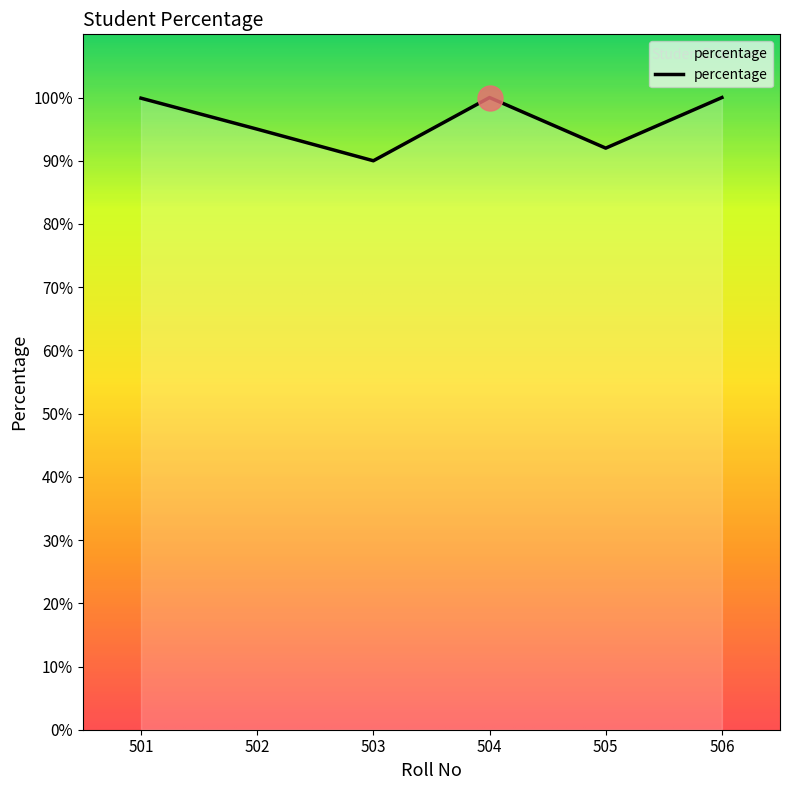

What is the smallest value displayed?

90.0